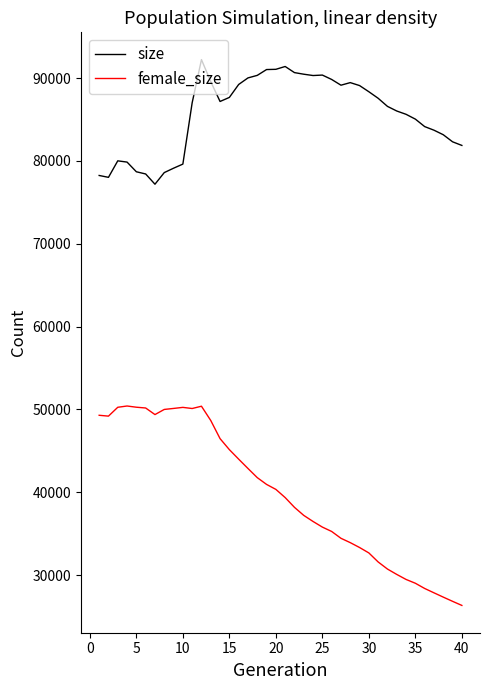

What is the greatest value displayed?

92236